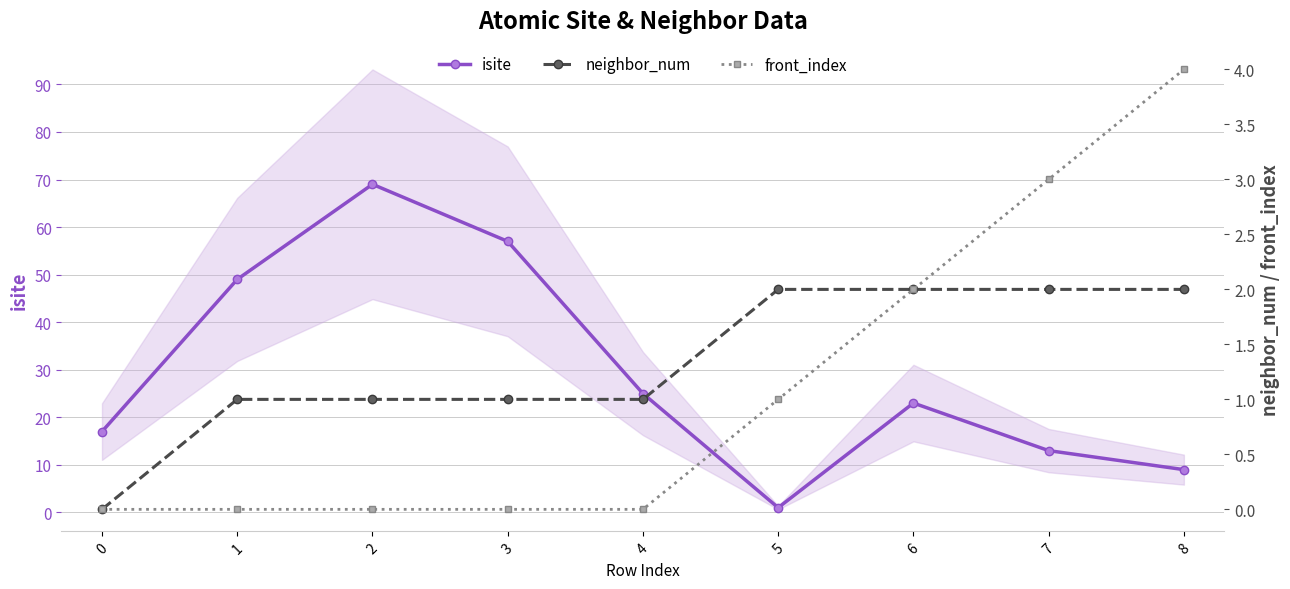

Reading left to right, extract all data points from this chart.

isite: 17	49	69	57	25	1	23	13	9
neighbor_num: 0	1	1	1	1	2	2	2	2
front_index: 0	0	0	0	0	1	2	3	4